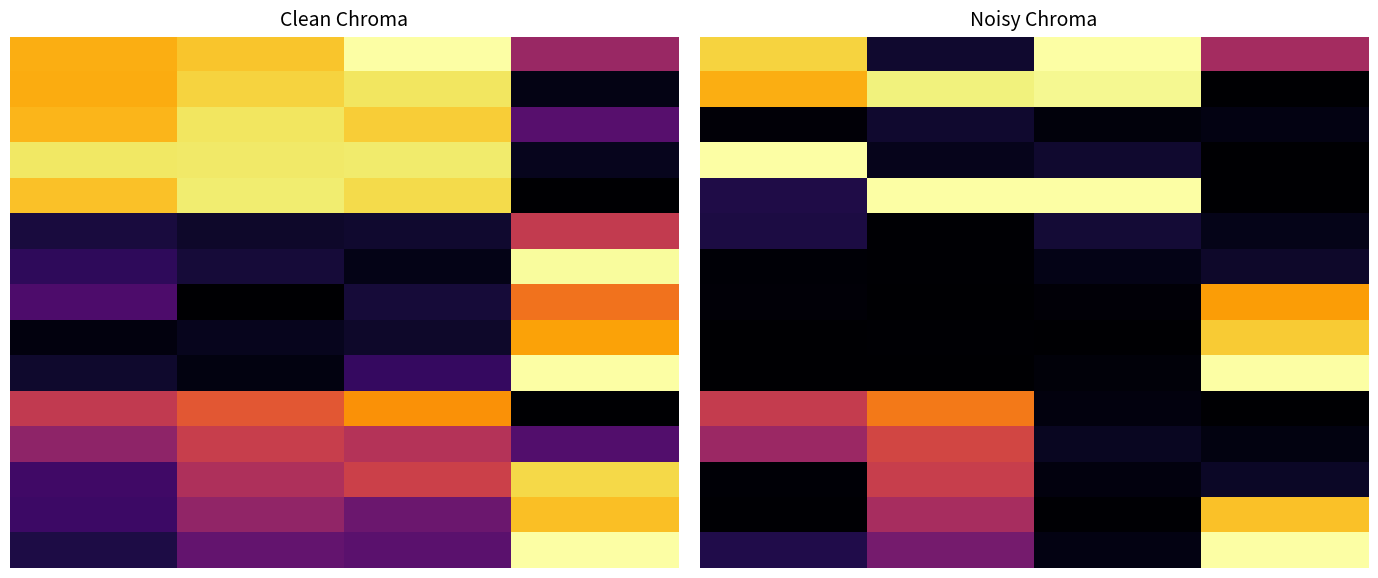

At which category is the sum across all series the highest?

3